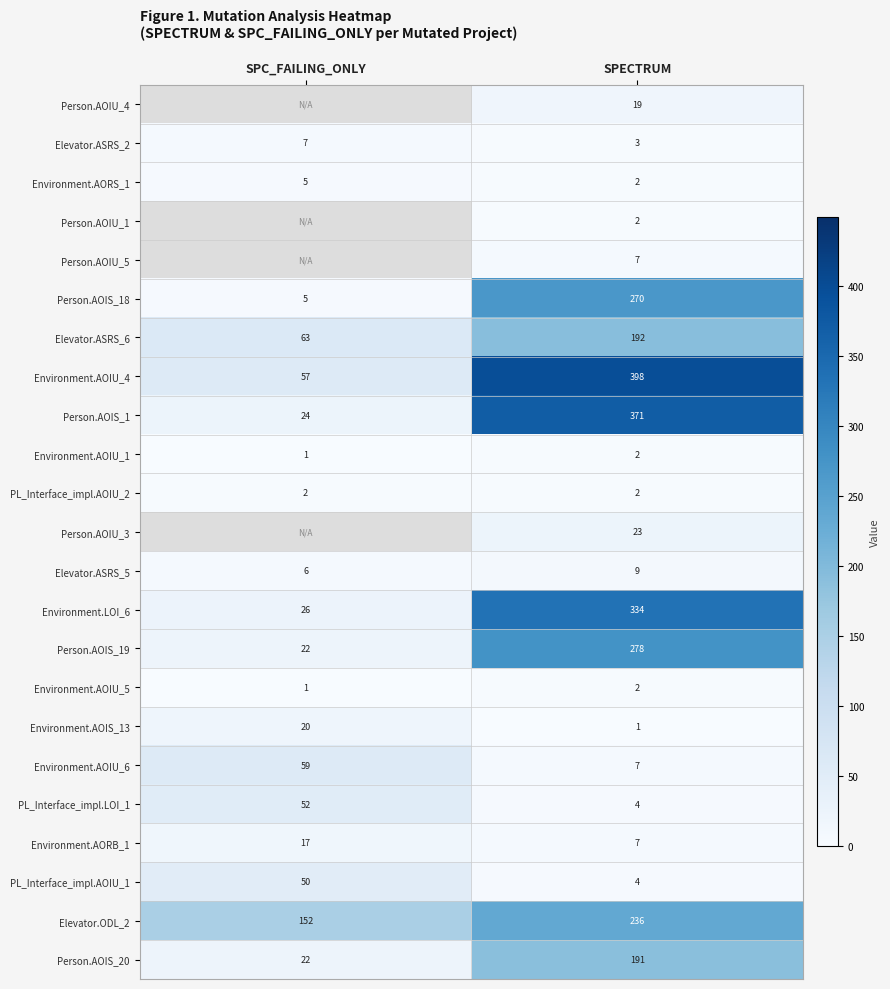

Between SPECTRUM and SPC_FAILING_ONLY, which is larger?

SPC_FAILING_ONLY